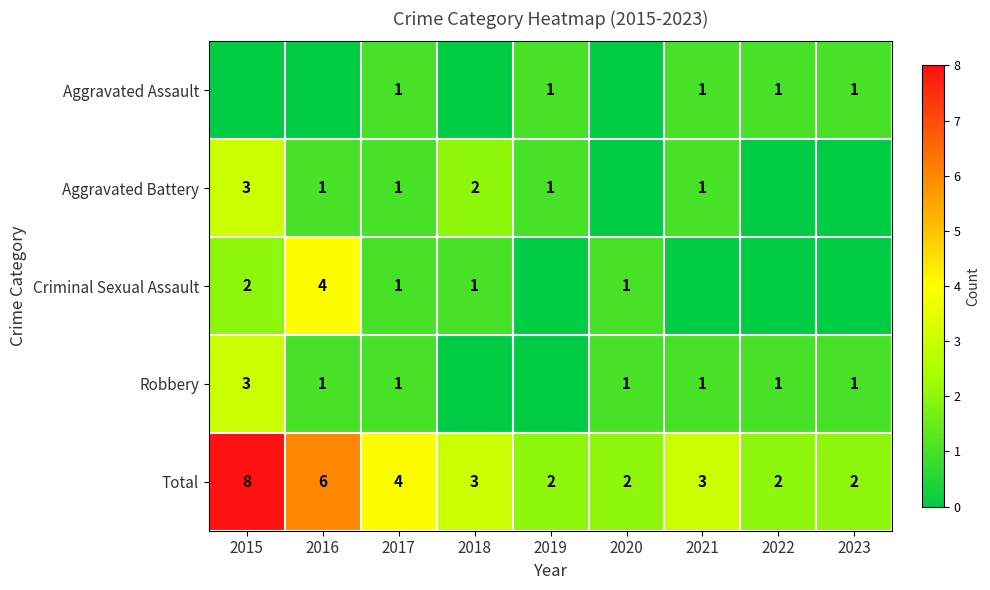

What is the maximum value for Total?

8